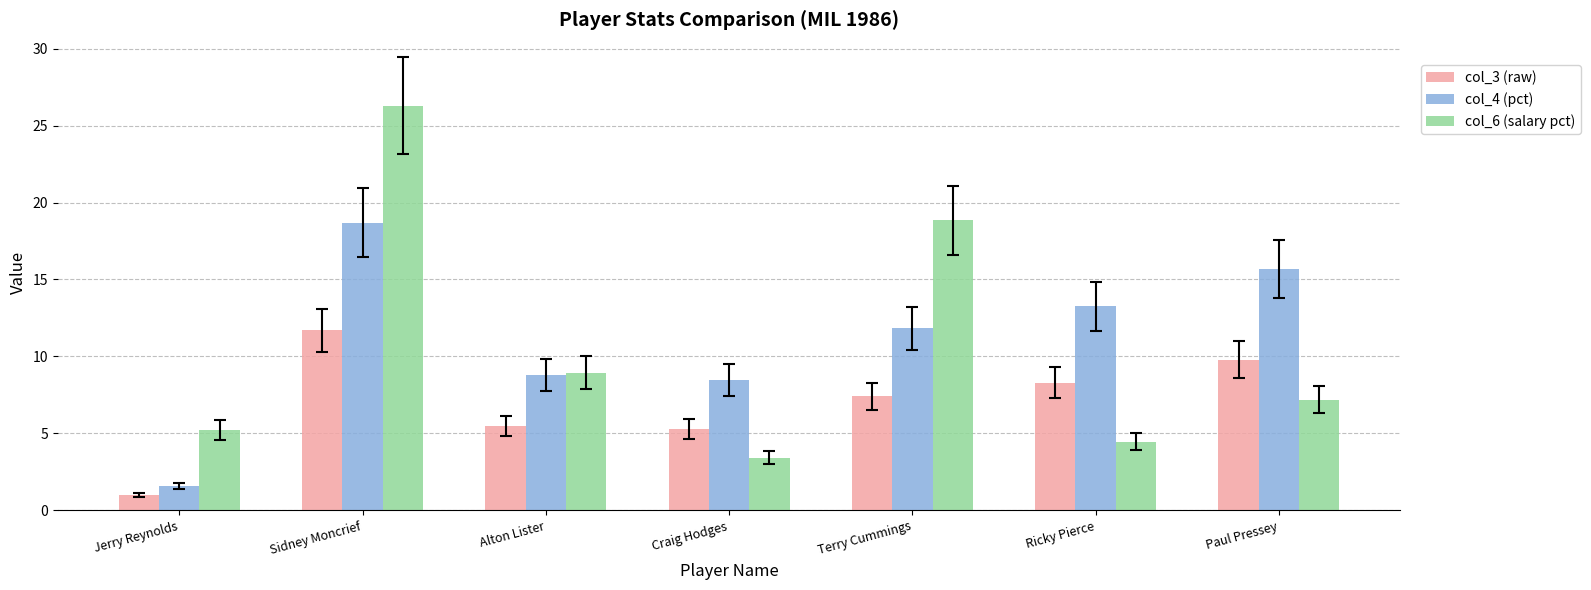

Rank the series by their maximum value, from lowest to highest.

col_3 (raw), col_4 (pct), col_6 (salary pct)